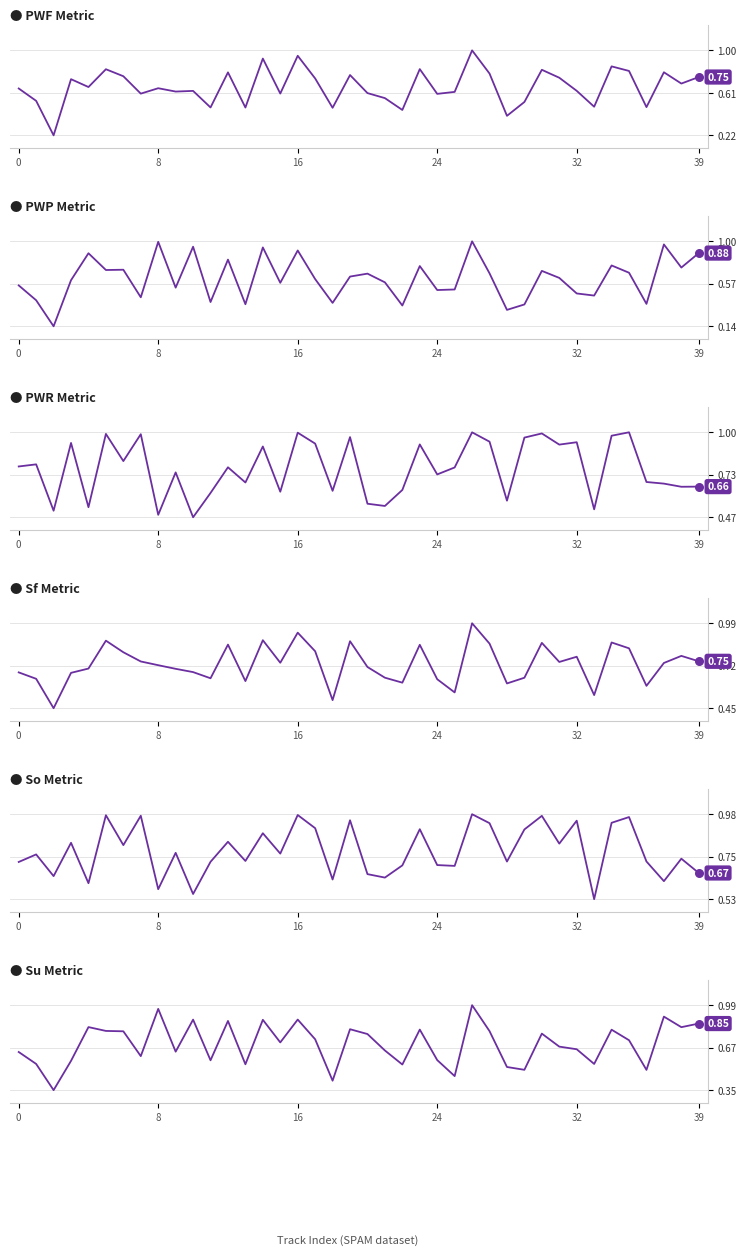

Which series has the largest total across all categories?

So